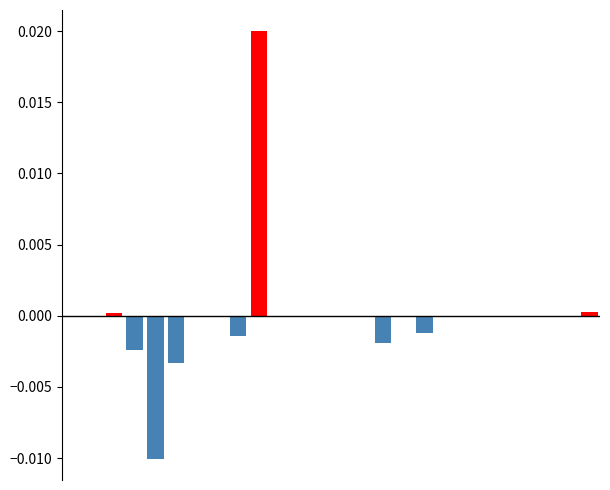

How many bars are there in total?

52